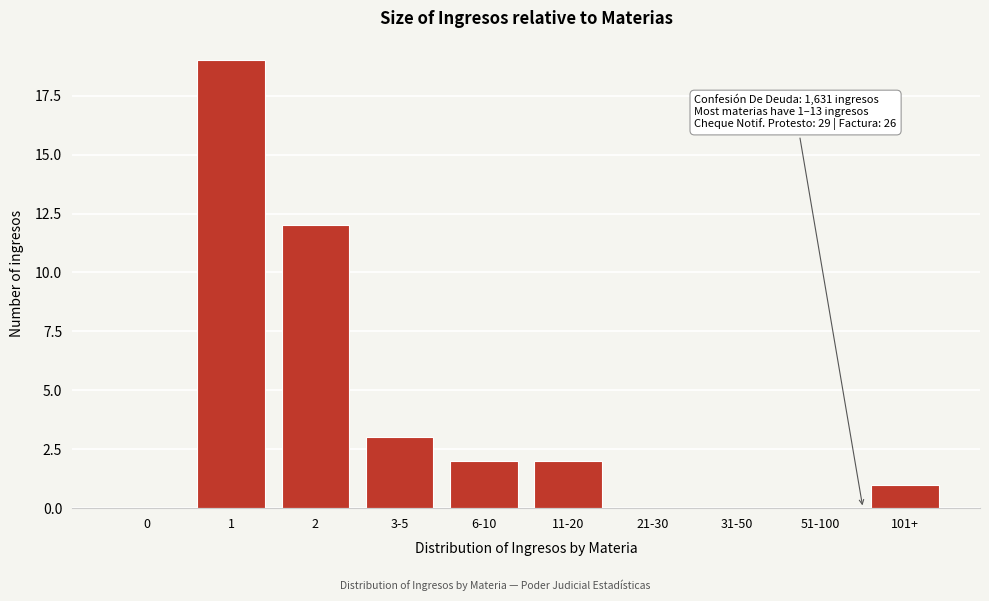

Reading left to right, extract all data points from this chart.

0=0	1=19	2=12	3-5=3	6-10=2	11-20=2	21-30=0	31-50=0	51-100=0	101+=1